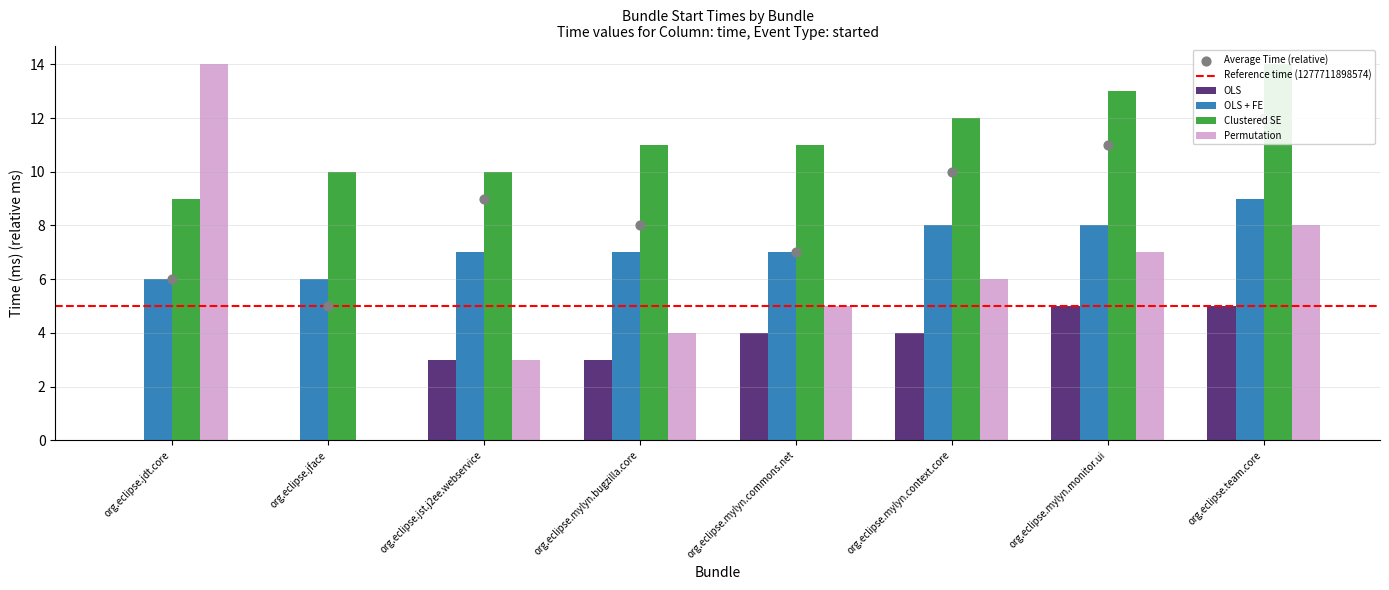

Which series reaches the maximum Y coordinate?

Clustered SE